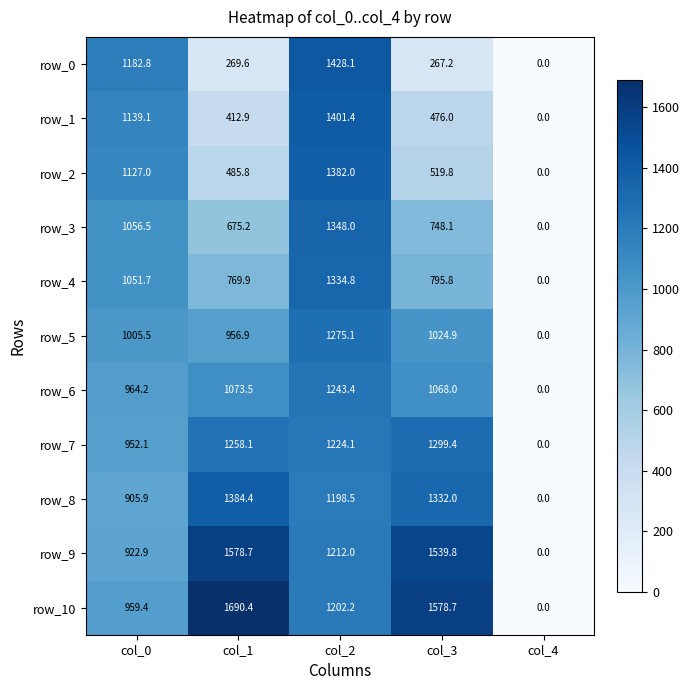

Which series has the widest spread of values?

row_10